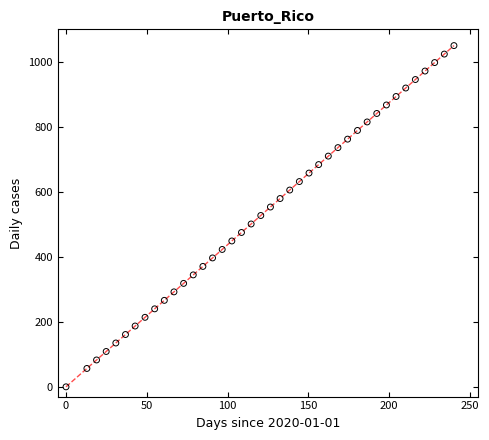

What is the range of Y values (max minus min)?

1050.0